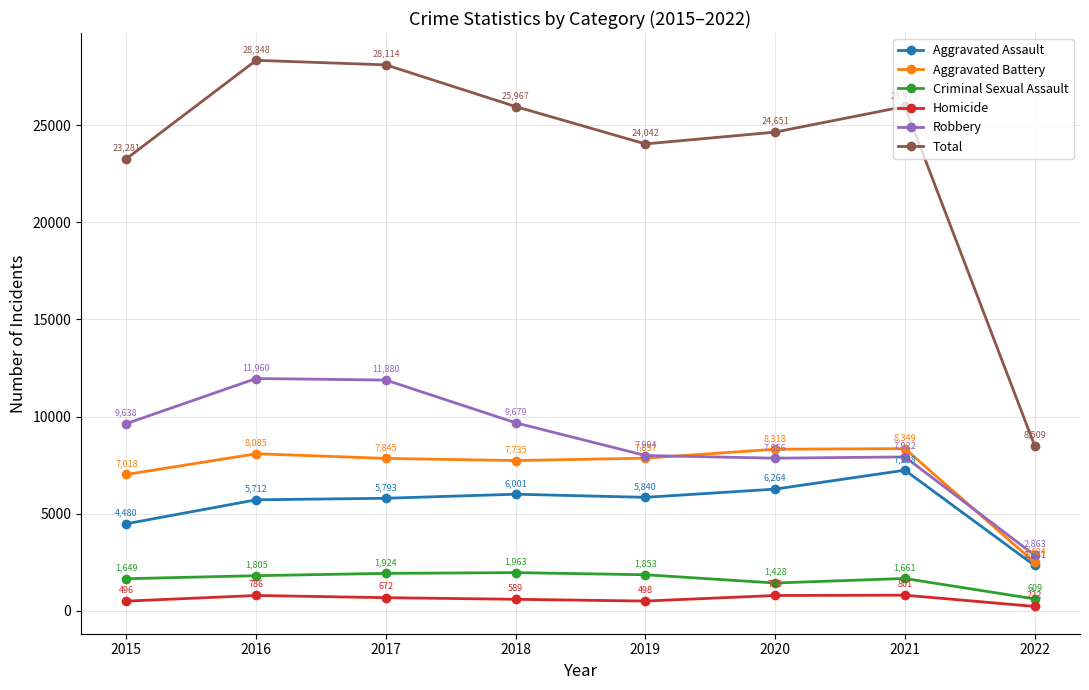

True or false: Aggravated Battery and Total cross at least once.

False